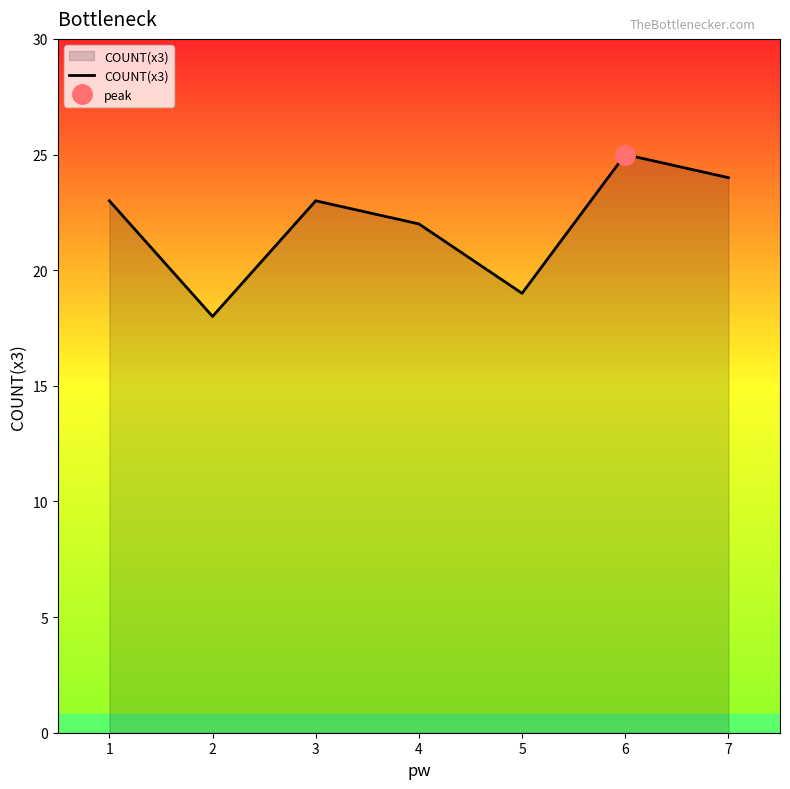

Is it true that the value at 1 is 10?

False